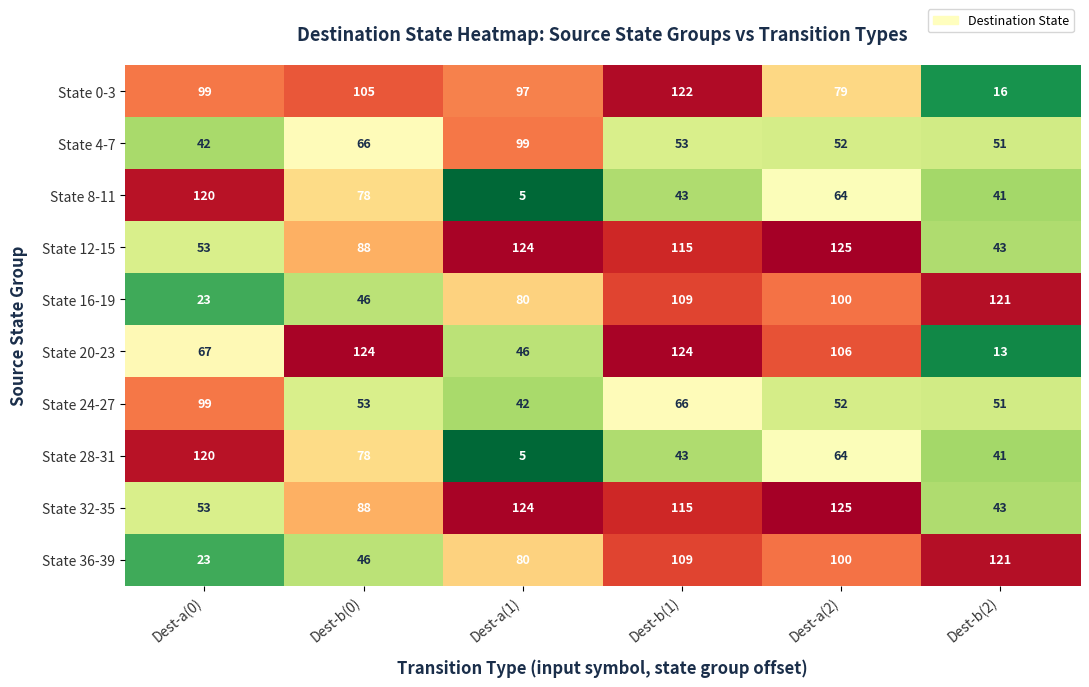

Count the number of categories in the chart.

6